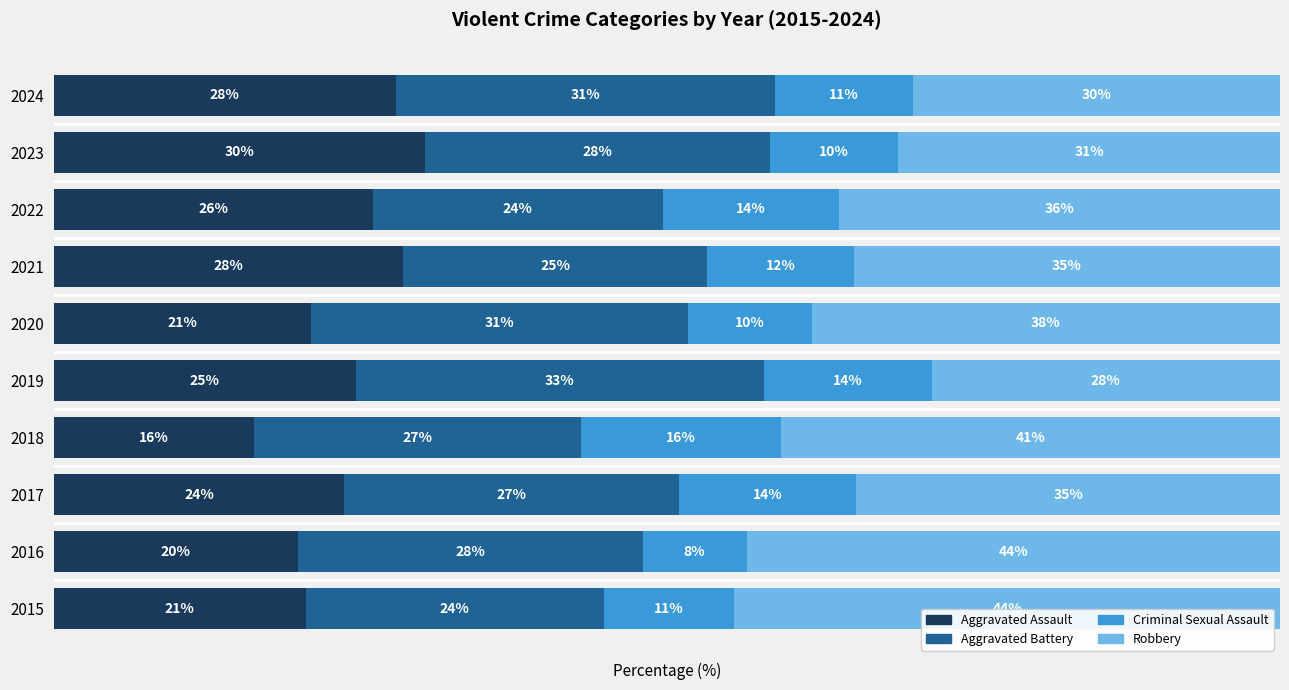

What are all the series names shown in the legend?

Aggravated Assault, Aggravated Battery, Criminal Sexual Assault, Robbery